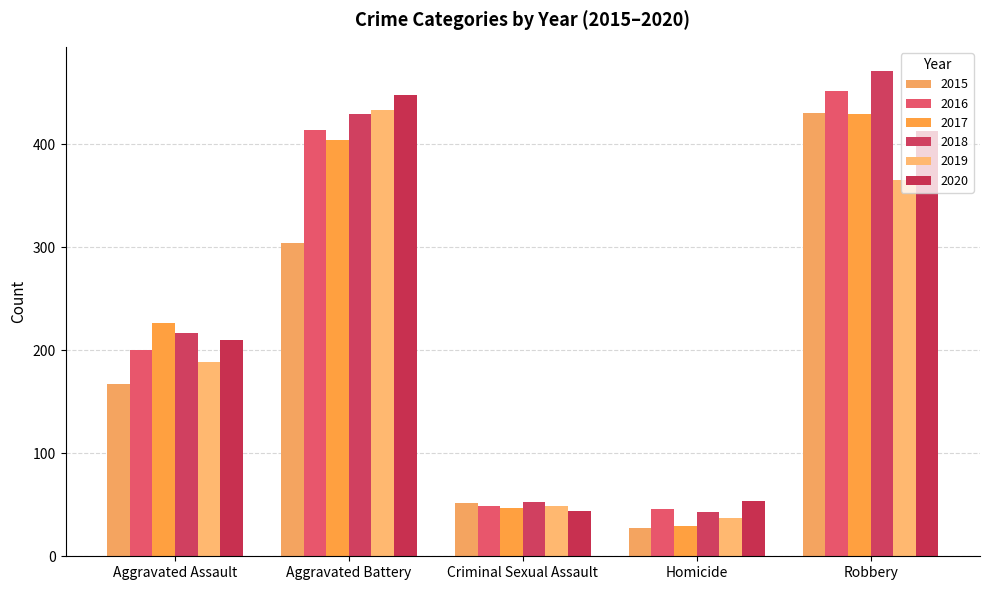

What is the lowest value of the 2018 series?

43